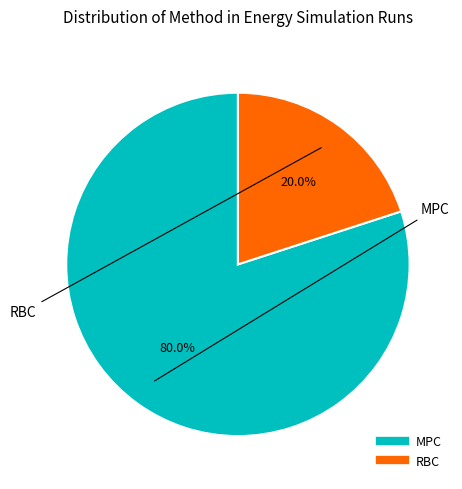

Rank the categories by value from lowest to highest.

RBC, MPC